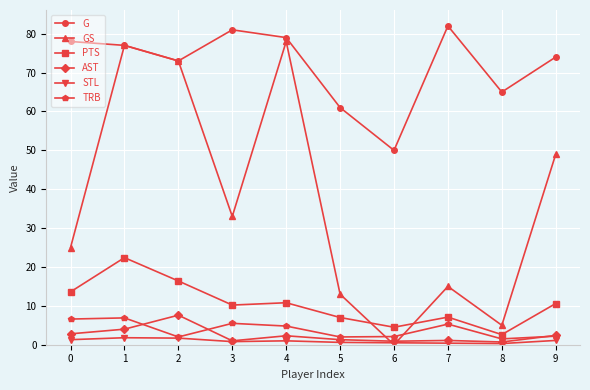

What are all the series names shown in the legend?

G, GS, PTS, AST, STL, TRB